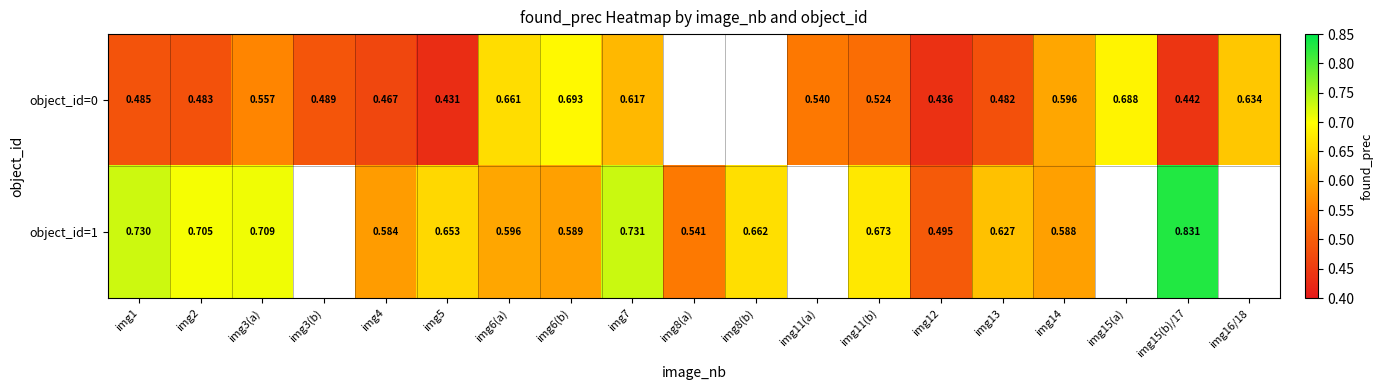

Is the value of object_id=1 at img1 greater than the value of object_id=0 at img6(b)?

Yes